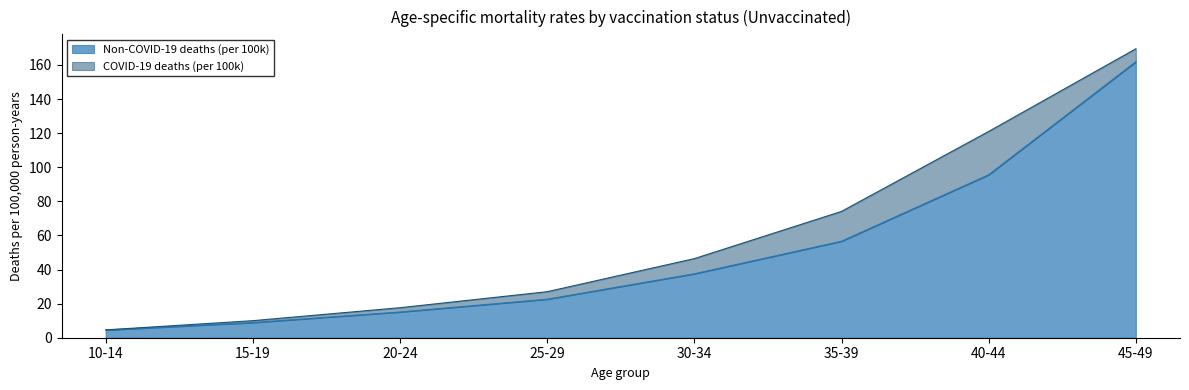

Reading right to left, transcribe all the data shown in this chart.

45-49=161.9	40-44=95.6	35-39=56.6	30-34=37.5	25-29=22.6	20-24=15.1	15-19=8.9	10-14=4.5